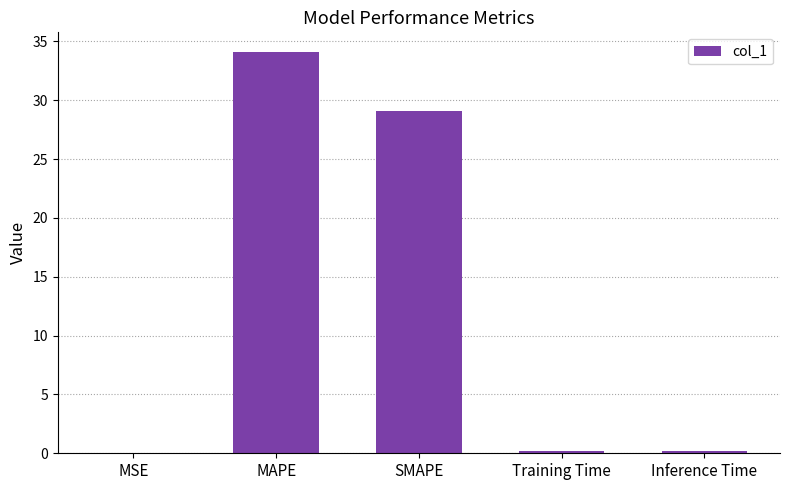

What is the sum of all values?

63.6